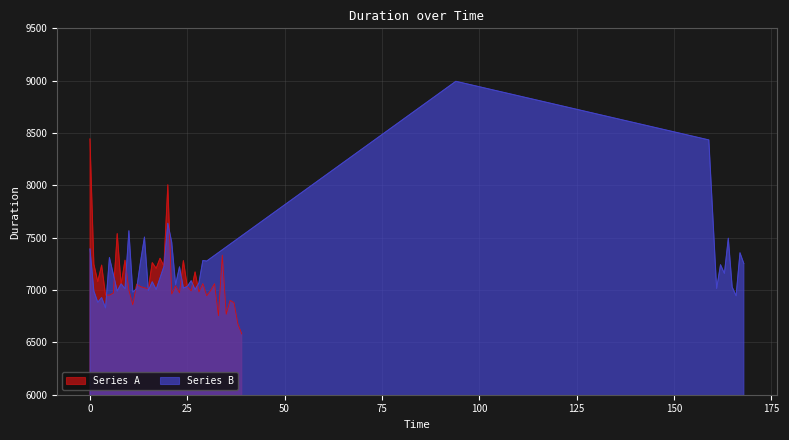

Is it true that Series B equals 3513 at 32?

False